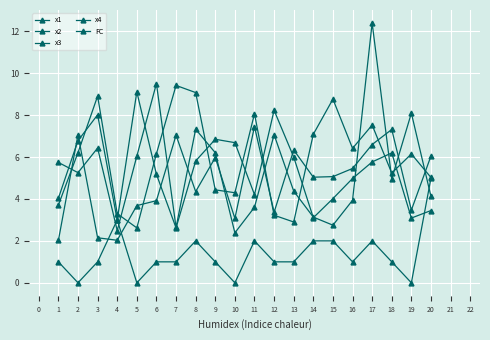

What is the difference between the maximum and minimum values in the FC series?

5.0